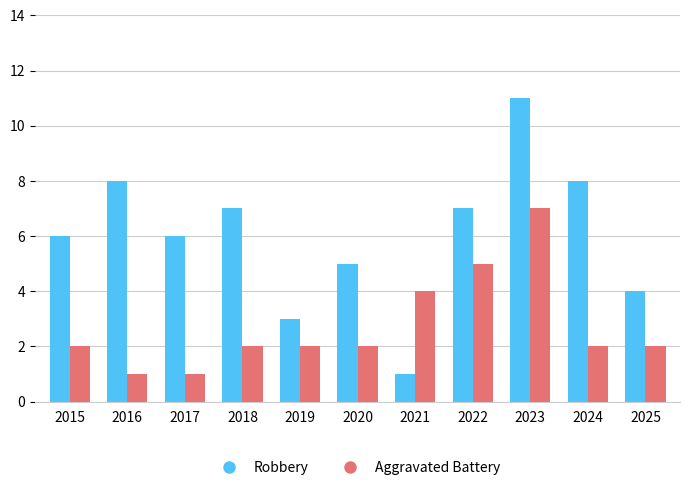

Reading right to left, what are all the values shown in this chart?

Robbery: 4	8	11	7	1	5	3	7	6	8	6
Aggravated Battery: 2	2	7	5	4	2	2	2	1	1	2